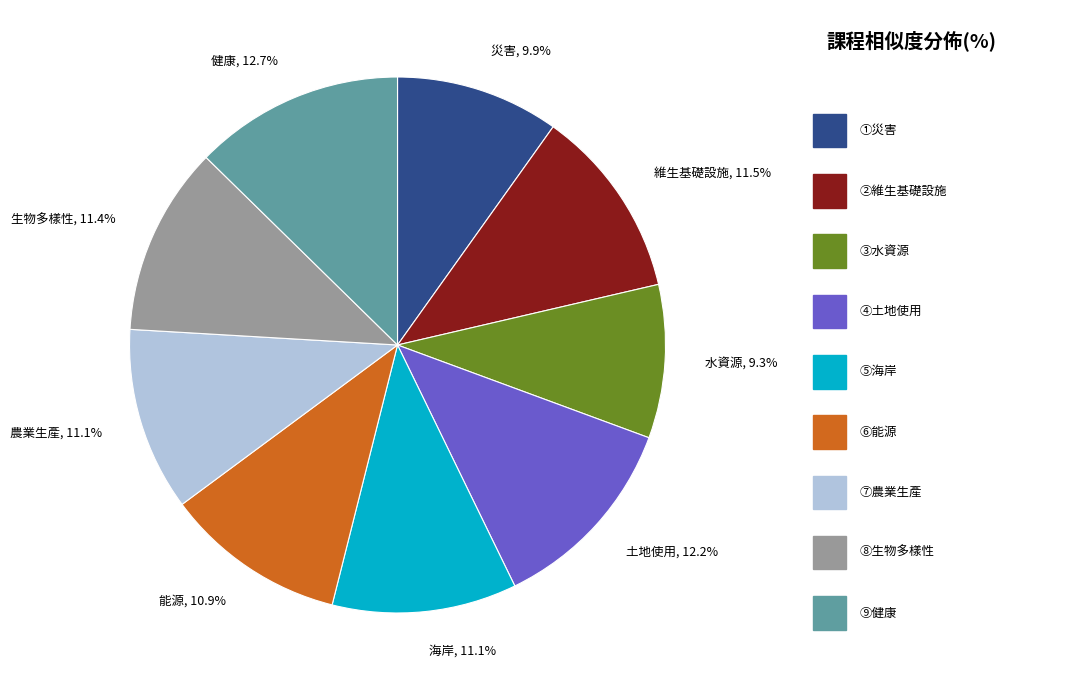

Does any single category account for the majority?

No